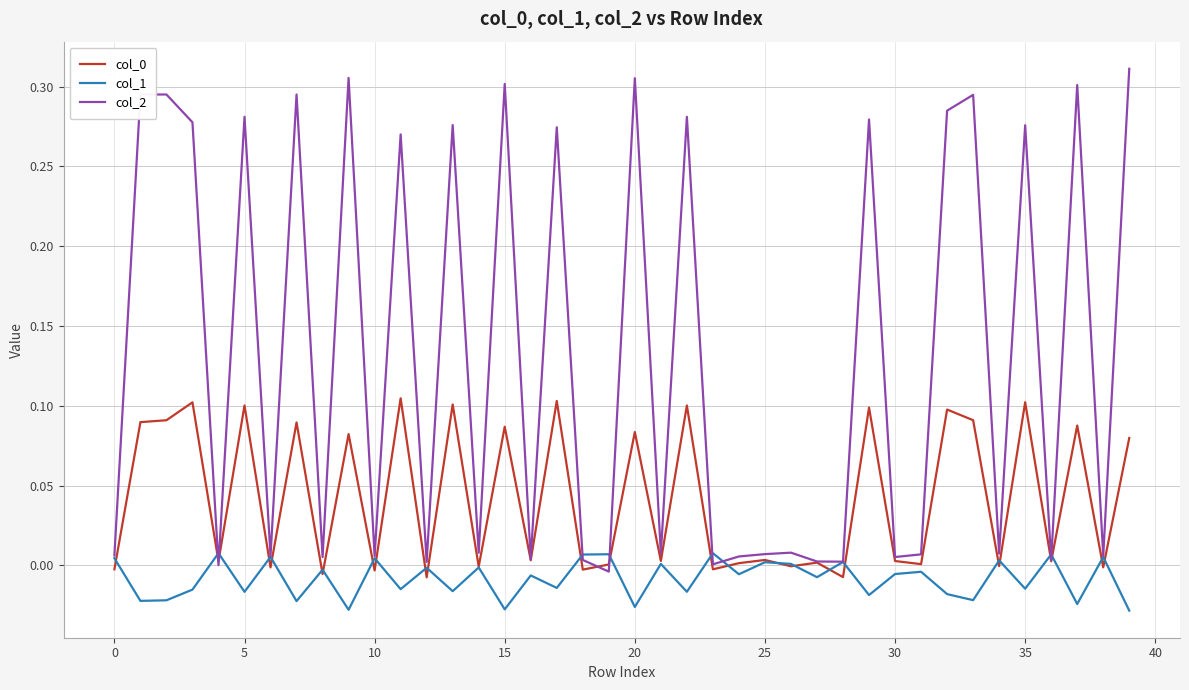

Which series has the widest spread of values?

col_2